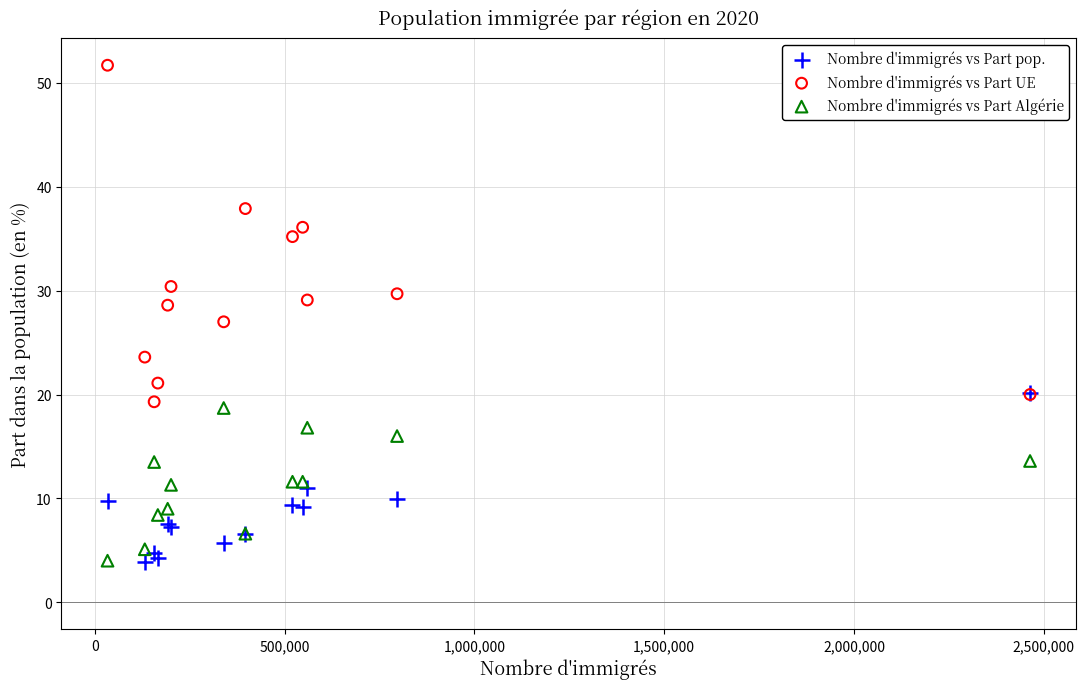

Which series contains the highest Y value?

Nombre d'immigrés vs Part UE